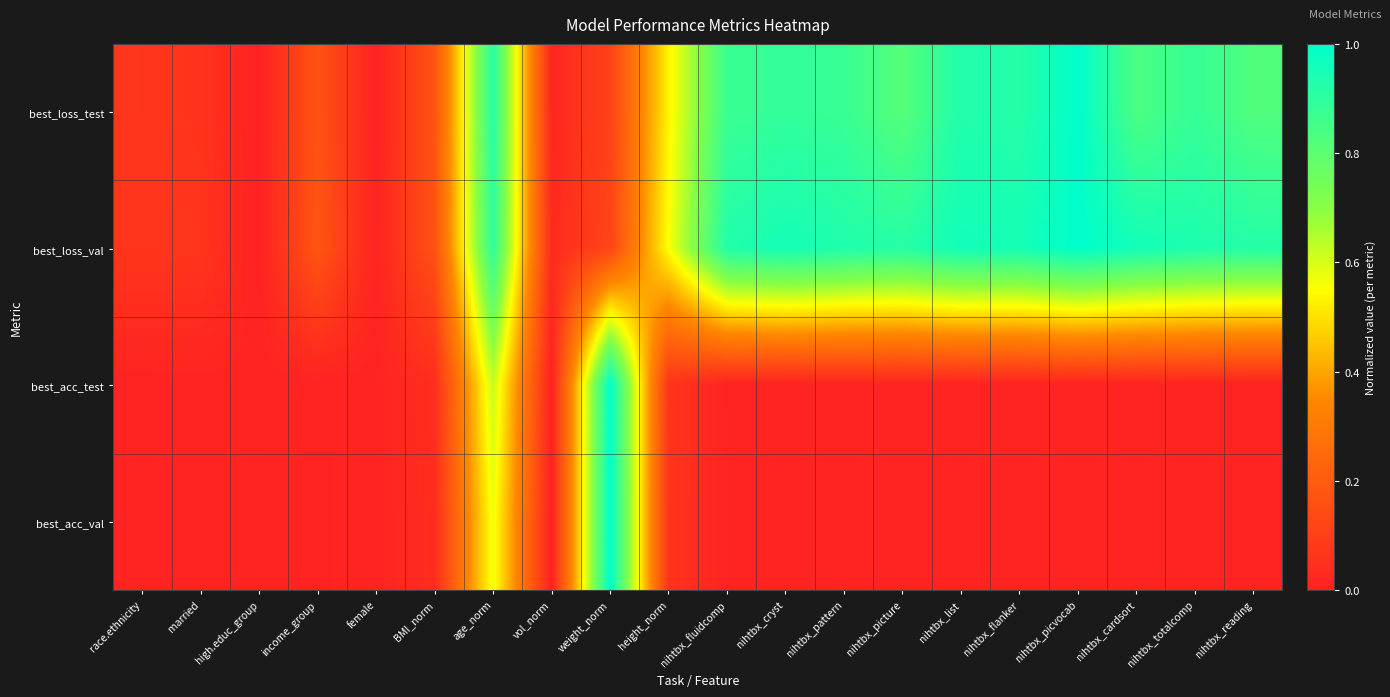

Reading right to left, extract all data points from this chart.

best_loss_test: nihtbx_reading=0.8	nihtbx_totalcomp=0.9	nihtbx_cardsort=0.8	nihtbx_picvocab=1.0	nihtbx_flanker=0.9	nihtbx_list=0.9	nihtbx_picture=0.8	nihtbx_pattern=0.9	nihtbx_cryst=0.9	nihtbx_fluidcomp=0.9	height_norm=0.5	weight_norm=0.1	vol_norm=0.0	age_norm=0.9	BMI_norm=0.2	female=0.0	income_group=0.2	high.educ_group=0.0	married=0.1	race.ethnicity=0.1
best_loss_val: nihtbx_reading=0.9	nihtbx_totalcomp=0.9	nihtbx_cardsort=1.0	nihtbx_picvocab=1.0	nihtbx_flanker=1.0	nihtbx_list=1.0	nihtbx_picture=0.9	nihtbx_pattern=0.9	nihtbx_cryst=1.0	nihtbx_fluidcomp=0.9	height_norm=0.6	weight_norm=0.1	vol_norm=0.0	age_norm=0.9	BMI_norm=0.2	female=0.0	income_group=0.2	high.educ_group=0.0	married=0.1	race.ethnicity=0.1
best_acc_test: nihtbx_reading=0.0	nihtbx_totalcomp=0.0	nihtbx_cardsort=0.0	nihtbx_picvocab=0.0	nihtbx_flanker=0.0	nihtbx_list=0.0	nihtbx_picture=0.0	nihtbx_pattern=0.0	nihtbx_cryst=0.0	nihtbx_fluidcomp=0.0	height_norm=0.1	weight_norm=1.0	vol_norm=0.0	age_norm=0.6	BMI_norm=0.0	female=0.0	income_group=0.0	high.educ_group=0.0	married=0.0	race.ethnicity=0.0
best_acc_val: nihtbx_reading=0.0	nihtbx_totalcomp=0.0	nihtbx_cardsort=0.0	nihtbx_picvocab=0.0	nihtbx_flanker=0.0	nihtbx_list=0.0	nihtbx_picture=0.0	nihtbx_pattern=0.0	nihtbx_cryst=0.0	nihtbx_fluidcomp=0.0	height_norm=0.1	weight_norm=1.0	vol_norm=0.0	age_norm=0.6	BMI_norm=0.0	female=0.0	income_group=0.0	high.educ_group=0.0	married=0.0	race.ethnicity=0.0